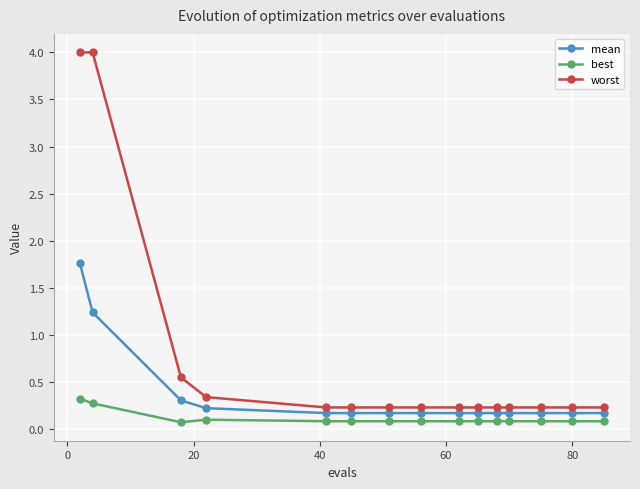

What is the sum of all best values?

1.7